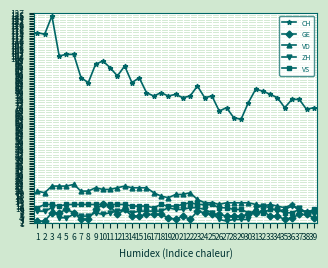

What are all the series names shown in the legend?

CH, GE, VD, ZH, VS